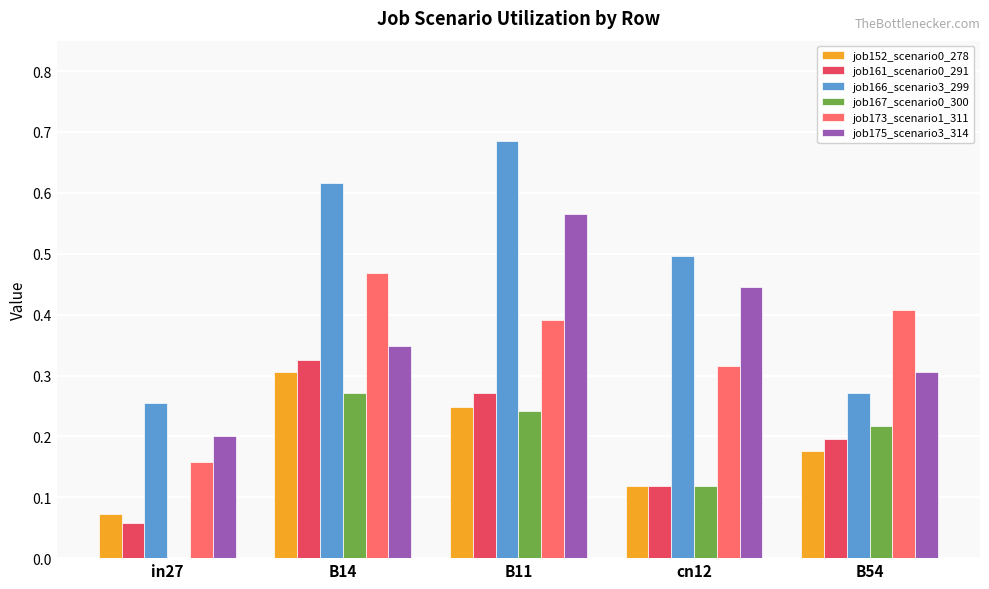

Which category has the highest value across all series?

B11